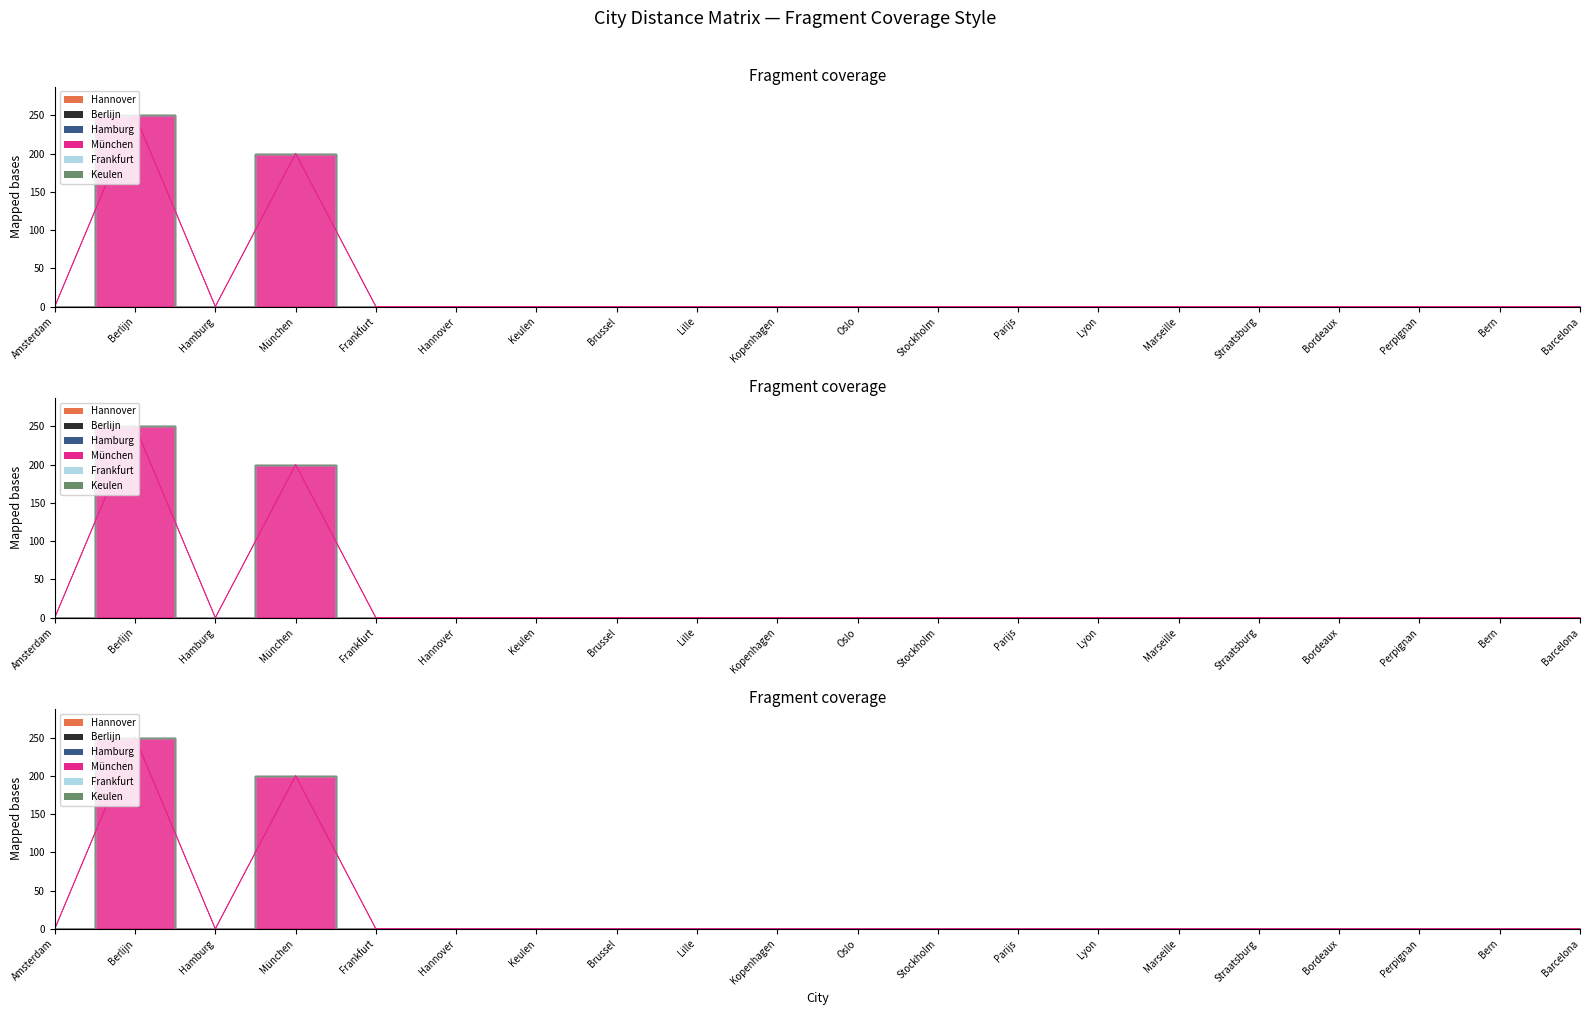

List the series in order of their peak value, highest first.

München, Hannover, Berlijn, Hamburg, Frankfurt, Keulen